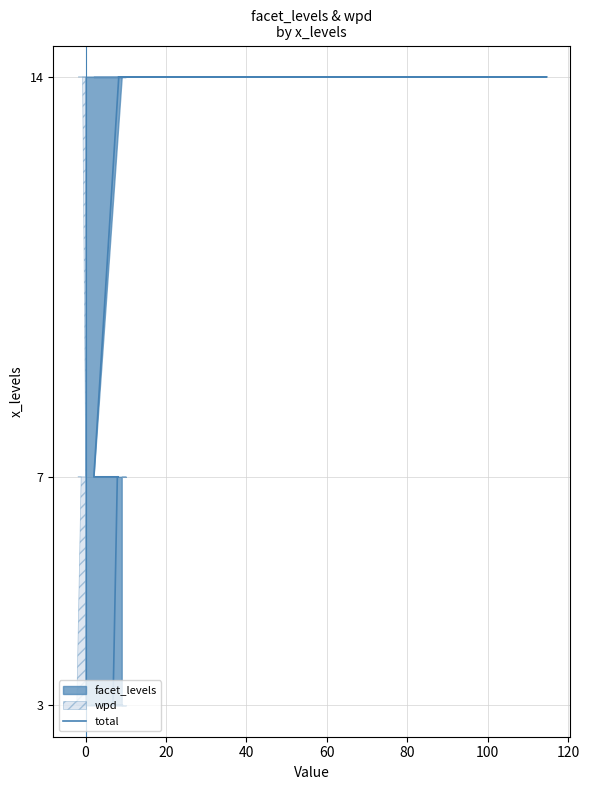

What is the smallest value displayed?

3